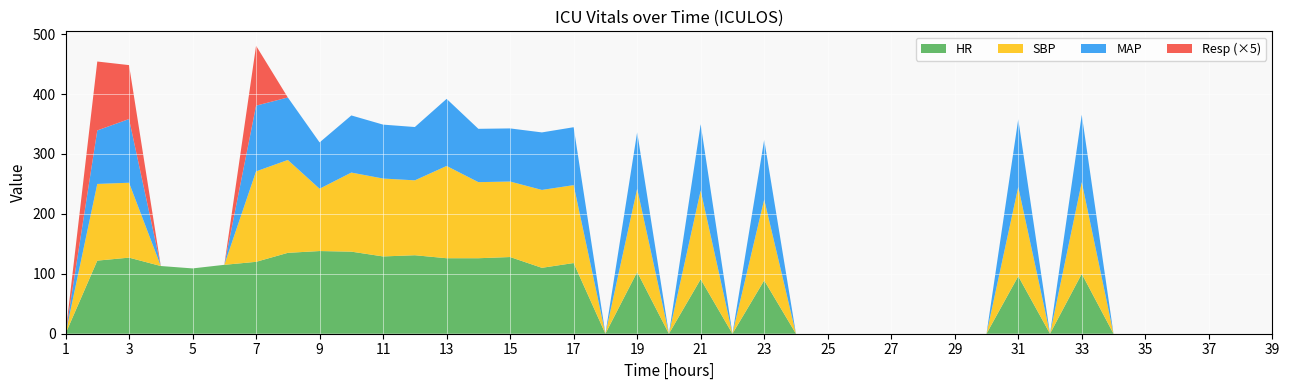

Reading right to left, what are all the values shown in this chart?

HR: 39=0.0	38=0.0	37=0.0	36=0.0	35=0.0	34=0.0	33=100.0	32=0.0	31=96.0	30=0.0	29=0.0	28=0.0	27=0.0	26=0.0	25=0.0	24=0.0	23=89.0	22=0.0	21=91.0	20=0.0	19=103.0	18=0.0	17=118.0	16=110.0	15=128.0	14=126.0	13=126.0	12=131.0	11=129.0	10=137.0	9=138.0	8=135.0	7=120.0	6=115.0	5=109.0	4=113.0	3=127.0	2=122.0	1=0.0
SBP: 39=0.0	38=0.0	37=0.0	36=0.0	35=0.0	34=0.0	33=153.0	32=0.0	31=149.0	30=0.0	29=0.0	28=0.0	27=0.0	26=0.0	25=0.0	24=0.0	23=135.0	22=0.0	21=148.0	20=0.0	19=139.0	18=0.0	17=130.0	16=130.0	15=126.0	14=127.0	13=154.0	12=125.0	11=130.0	10=132.0	9=104.0	8=155.0	7=151.0	6=0.0	5=0.0	4=0.0	3=125.0	2=128.0	1=0.0
MAP: 39=0.0	38=0.0	37=0.0	36=0.0	35=0.0	34=0.0	33=112.3	32=0.0	31=113.0	30=0.0	29=0.0	28=0.0	27=0.0	26=0.0	25=0.0	24=0.0	23=99.7	22=0.0	21=110.7	20=0.0	19=94.3	18=0.0	17=96.7	16=96.0	15=88.7	14=89.0	13=112.0	12=89.0	11=90.0	10=95.3	9=77.3	8=104.3	7=109.7	6=0.0	5=0.0	4=0.0	3=106.3	2=89.3	1=0.0
Resp: 39=0.0	38=0.0	37=0.0	36=0.0	35=0.0	34=0.0	33=0.0	32=0.0	31=0.0	30=0.0	29=0.0	28=0.0	27=0.0	26=0.0	25=0.0	24=0.0	23=0.0	22=0.0	21=0.0	20=0.0	19=0.0	18=0.0	17=0.0	16=0.0	15=0.0	14=0.0	13=0.0	12=0.0	11=0.0	10=0.0	9=0.0	8=0.0	7=20.0	6=0.0	5=0.0	4=0.0	3=18.0	2=23.0	1=0.0